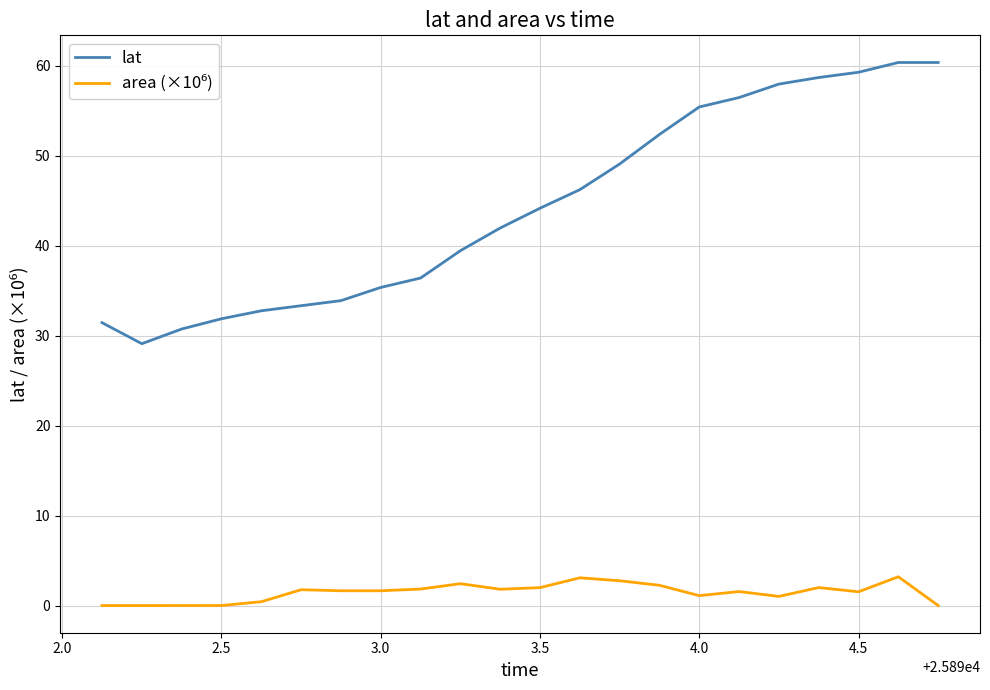

Which series has the widest spread of values?

lat